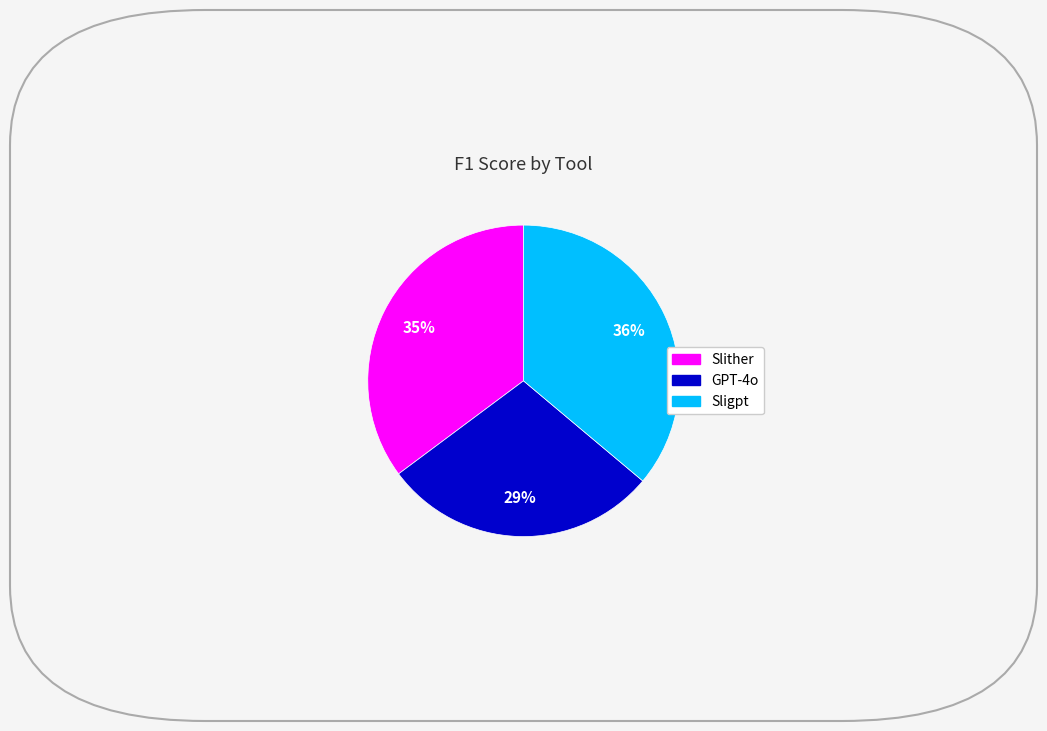

How many segments does this pie chart have?

3